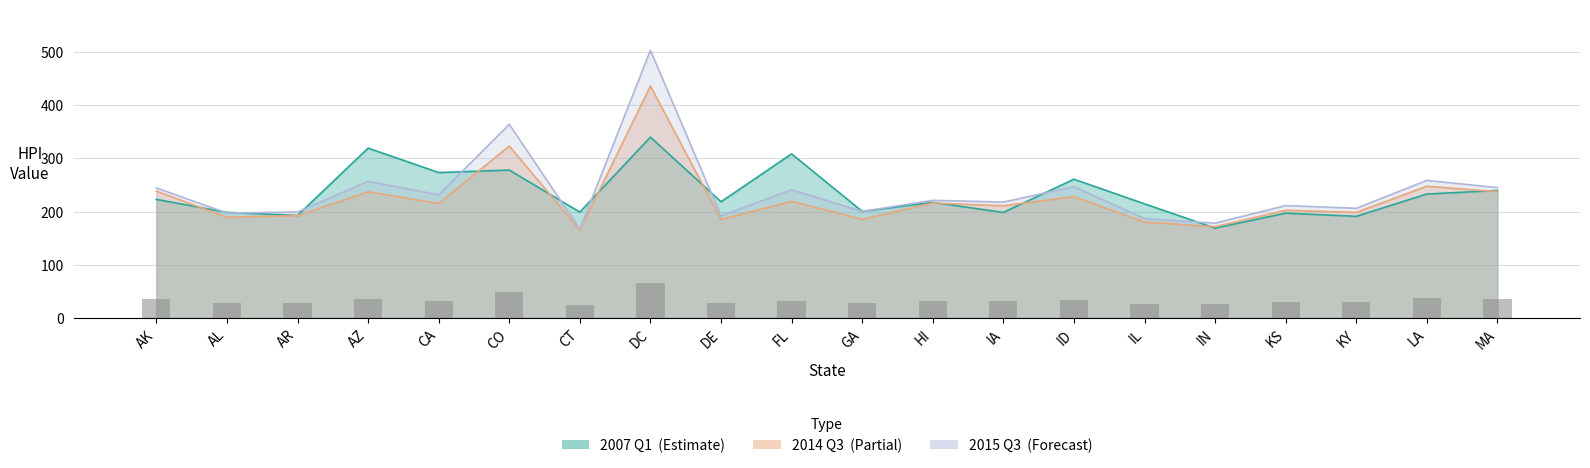

Reading left to right, transcribe all the data shown in this chart.

2007 Q1: AK=222.9	AL=198.5	AR=192.7	AZ=319.3	CA=273.4	CO=278.0	CT=199.0	DC=340.0	DE=218.5	FL=308.5	GA=200.4	HI=217.3	IA=198.4	ID=260.9	IL=214.6	IN=169.0	KS=197.1	KY=191.1	LA=233.0	MA=239.6
2014 Q3: AK=238.5	AL=189.4	AR=192.4	AZ=237.2	CA=215.5	CO=323.1	CT=165.3	DC=435.9	DE=185.2	FL=219.2	GA=185.5	HI=216.0	IA=211.0	ID=228.2	IL=180.4	IN=171.7	KS=202.4	KY=198.5	LA=247.7	MA=237.4
2015 Q3: AK=244.5	AL=197.2	AR=199.3	AZ=256.9	CA=231.4	CO=364.0	CT=167.1	DC=503.2	DE=191.8	FL=241.1	GA=200.3	HI=221.2	IA=217.9	ID=246.8	IL=186.8	IN=178.2	KS=211.4	KY=206.2	LA=258.6	MA=245.1